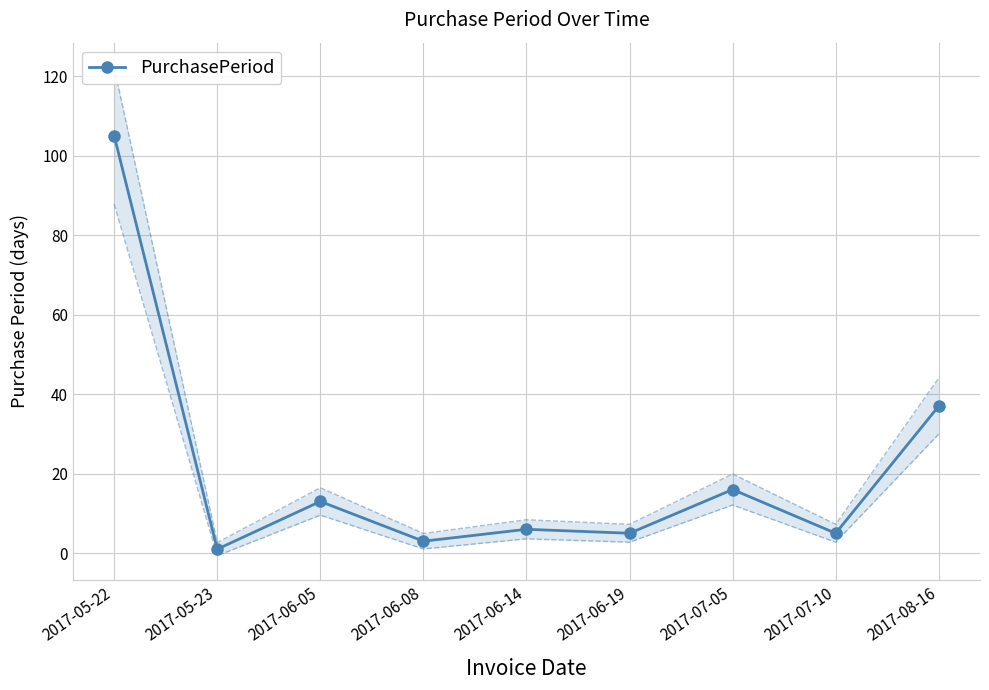

At which category does the chart reach its minimum across all series?

2017-05-23